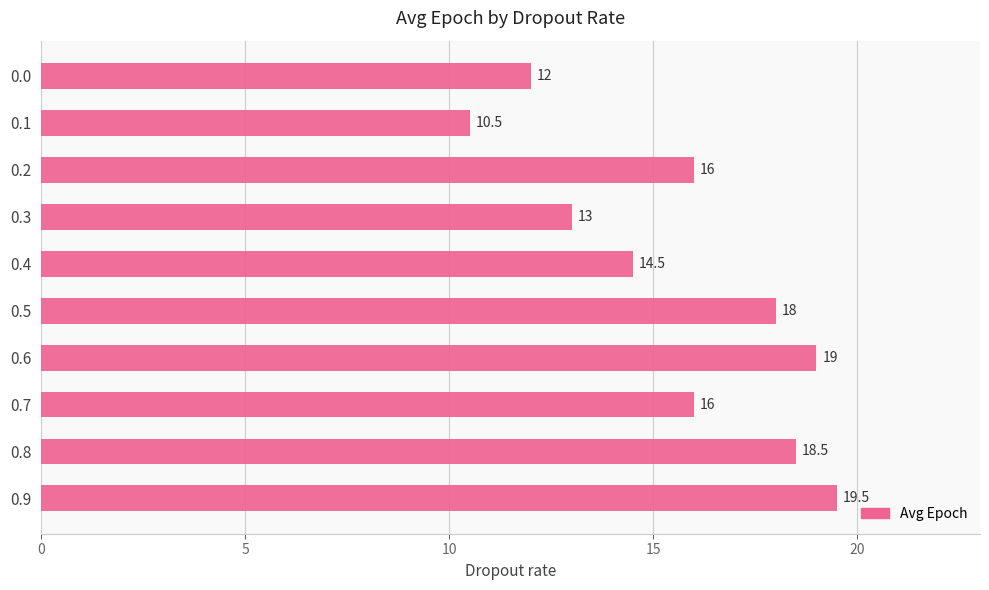

How many bars are there in total?

10